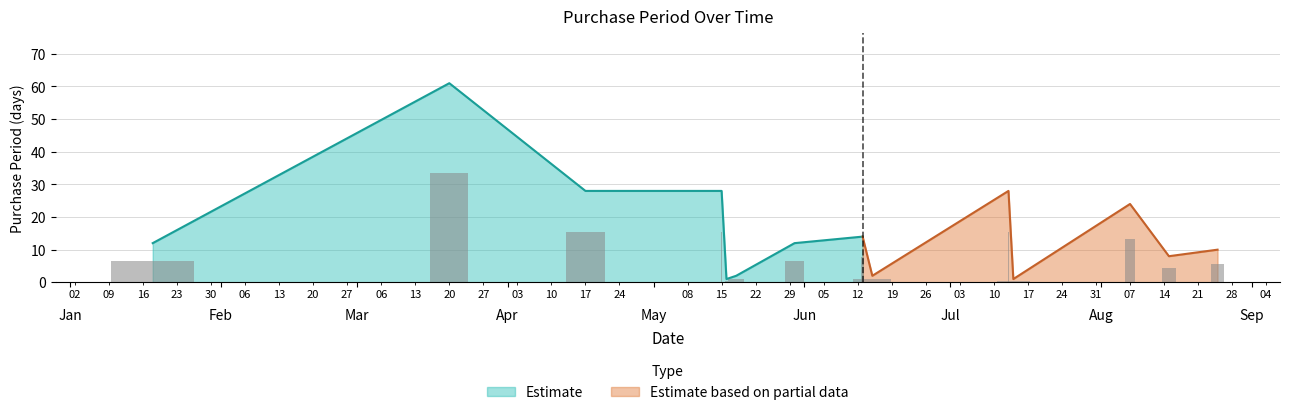

What is the greatest value displayed?

61